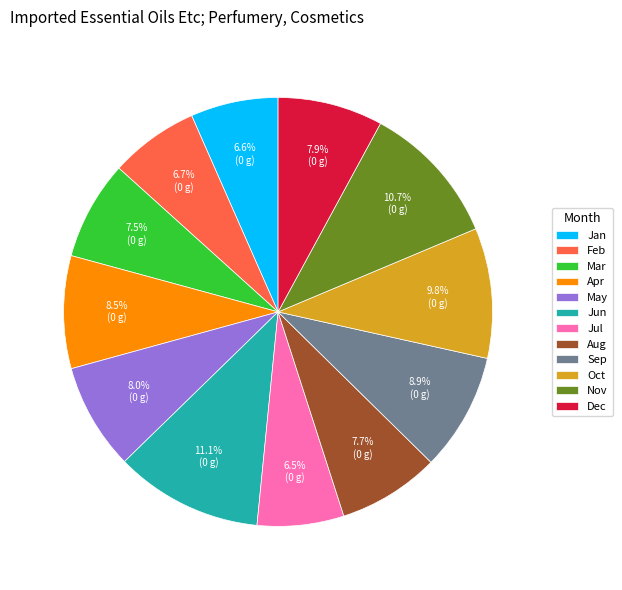

How many segments does this pie chart have?

12